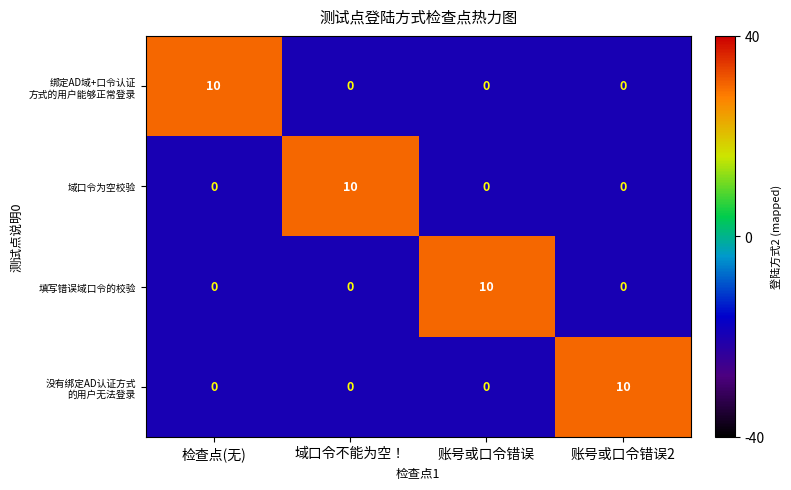

At how many categories does at least one series exceed 7?

4